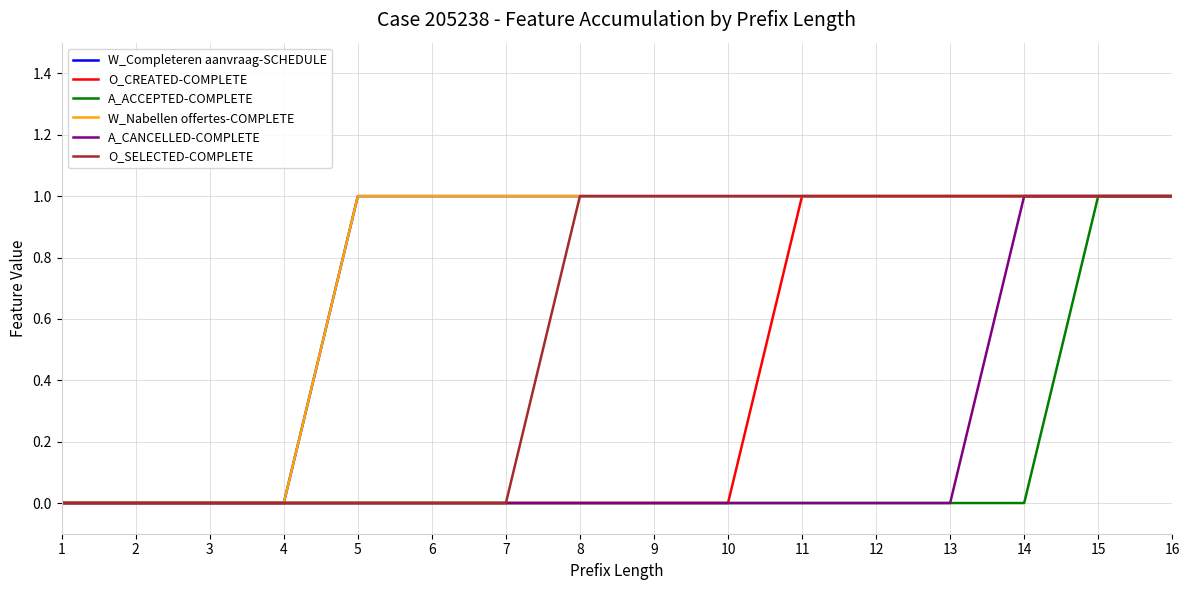

Does the chart have visible grid lines?

Yes